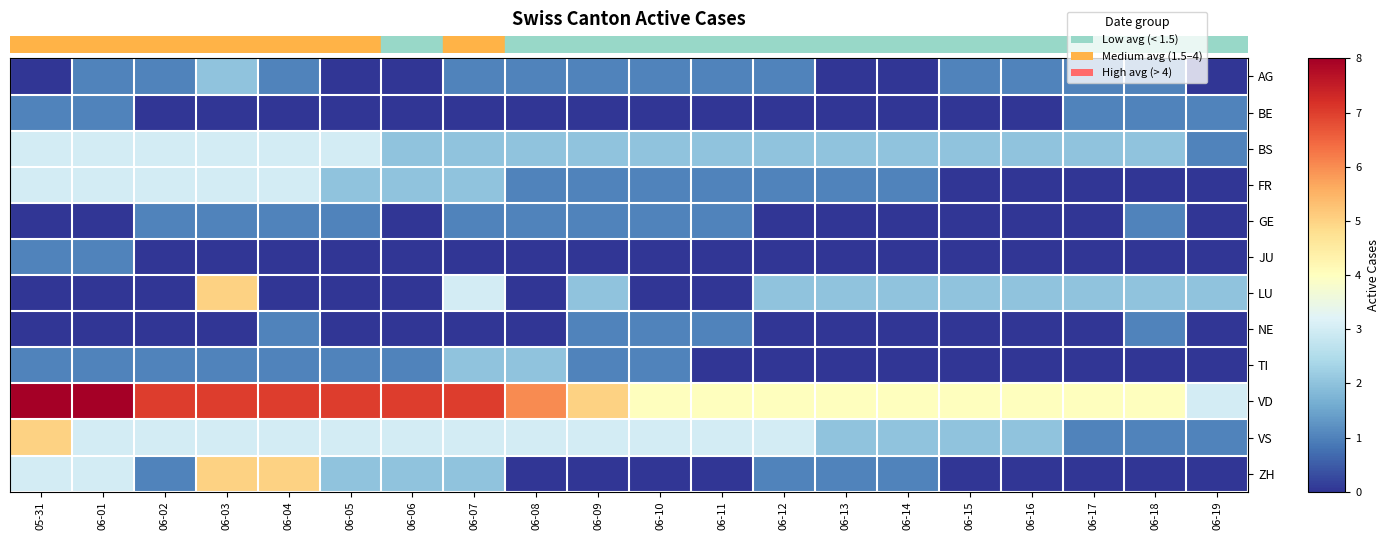

Which has a higher value, 06-15 or 06-01?

06-15